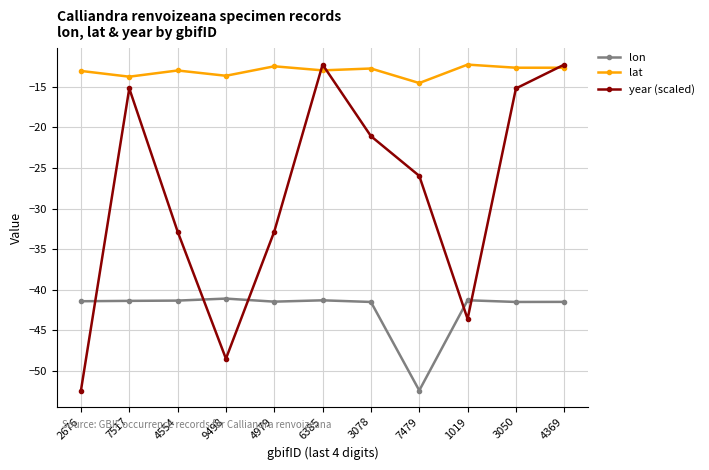

What is the total value across all series at 3078?

-75.3